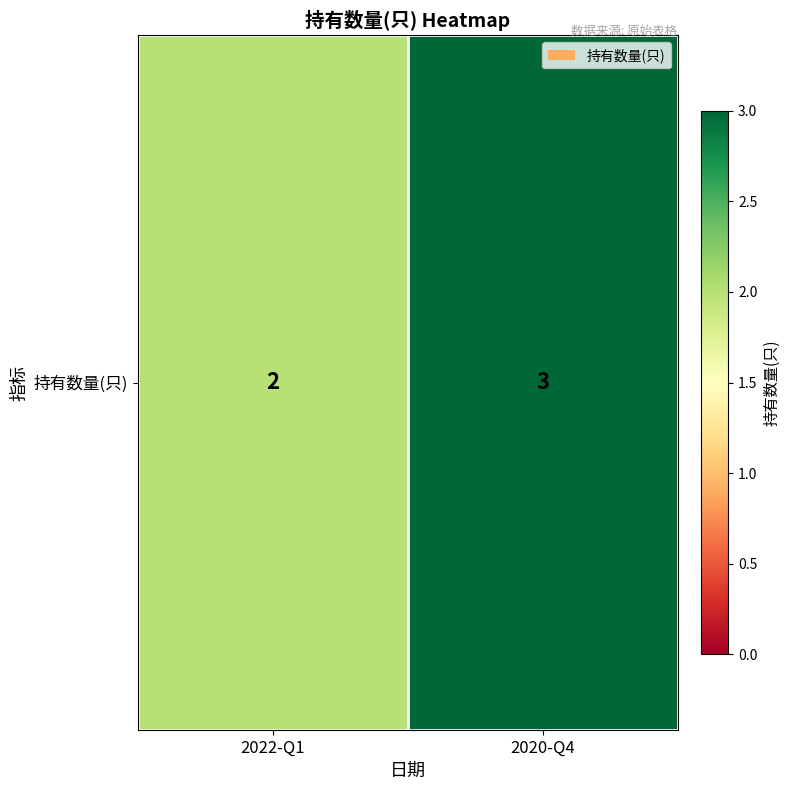

Reading left to right, list all the values displayed in this chart.

2022-Q1=2	2020-Q4=3